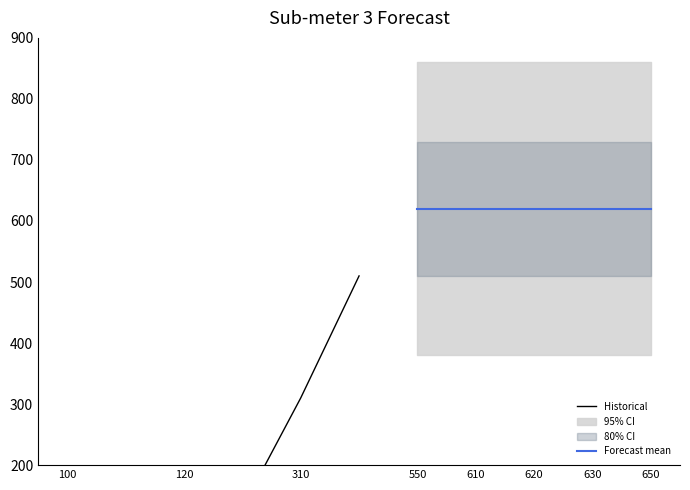

What is the difference between the maximum and minimum values?

550